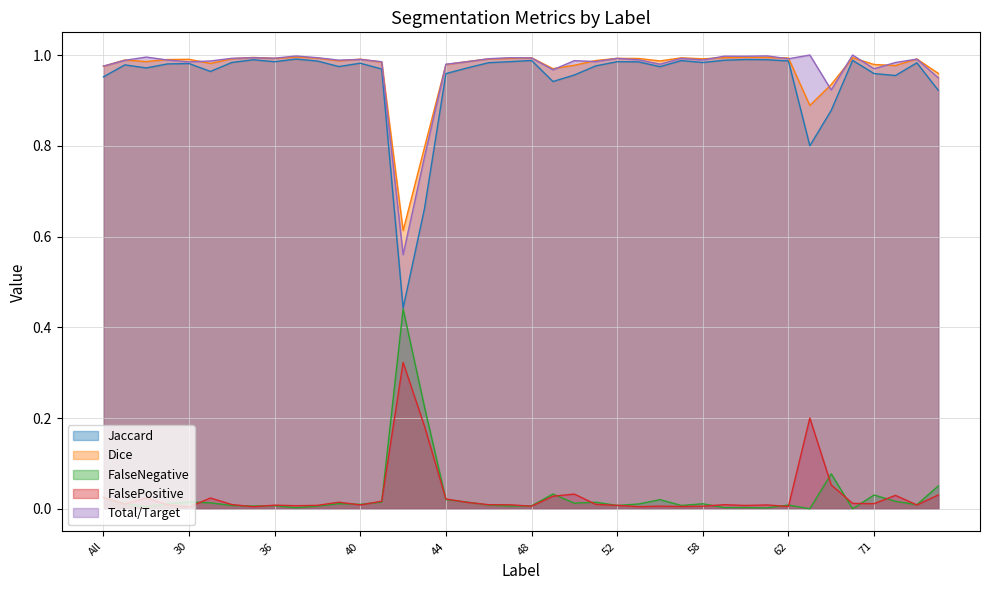

What position from the right is 48?

20